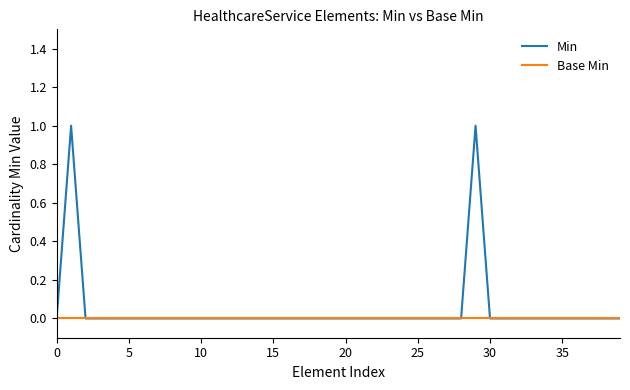

List the series in order of their peak value, highest first.

Min, Base Min